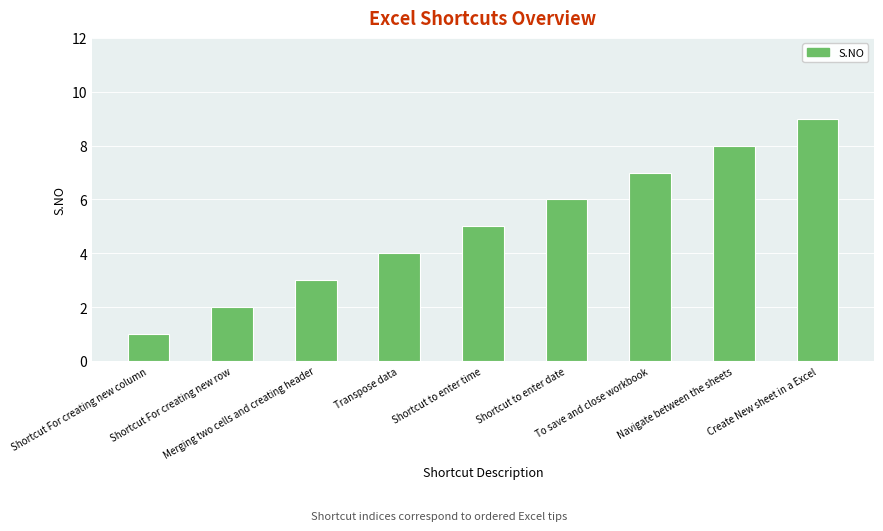

Reading left to right, transcribe all the data shown in this chart.

1	2	3	4	5	6	7	8	9